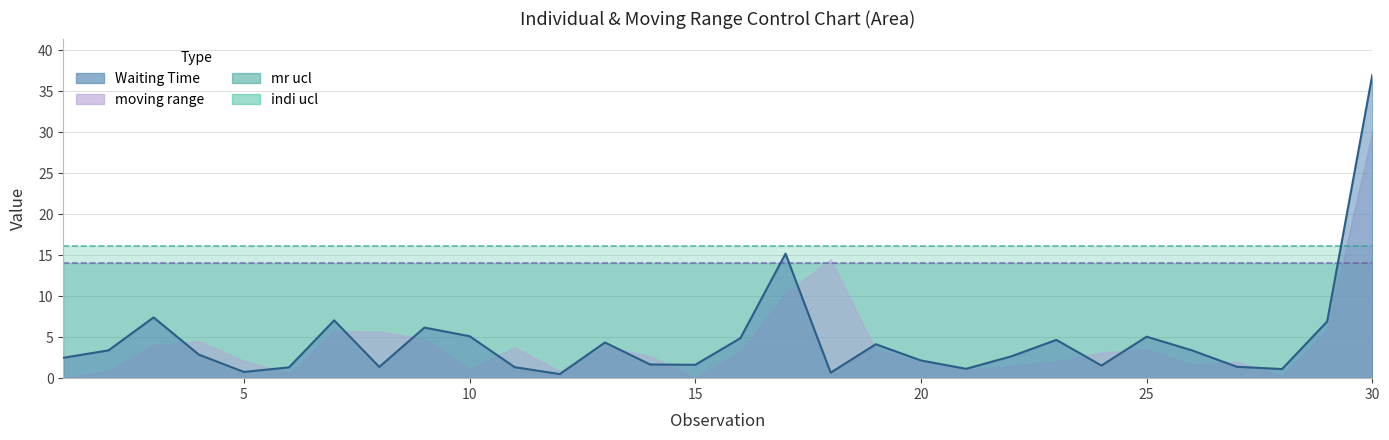

What is the sum of all moving range values?

125.1